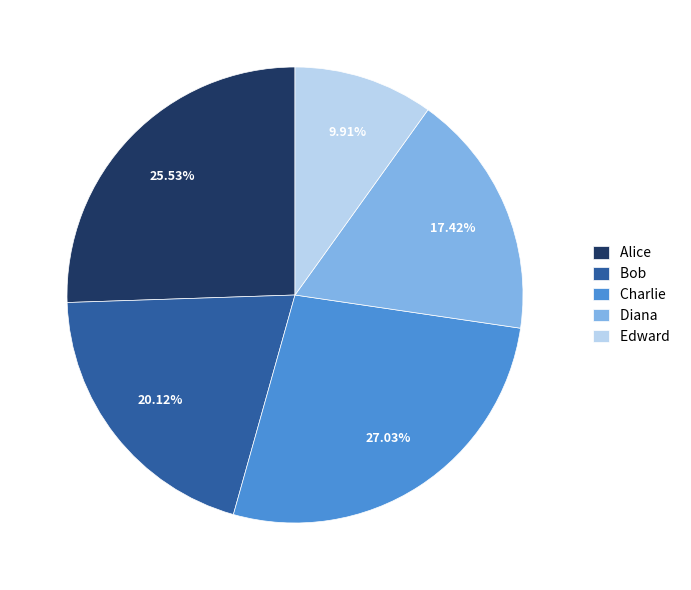

The Bob slice represents 13% of the pie. True or false?

False